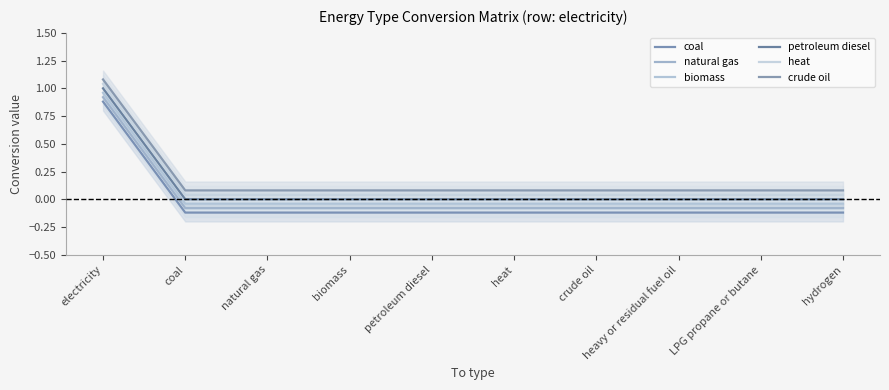

List the labels in order of biomass value, largest first.

electricity, coal, natural gas, biomass, petroleum diesel, heat, crude oil, heavy or residual fuel oil, LPG propane or butane, hydrogen